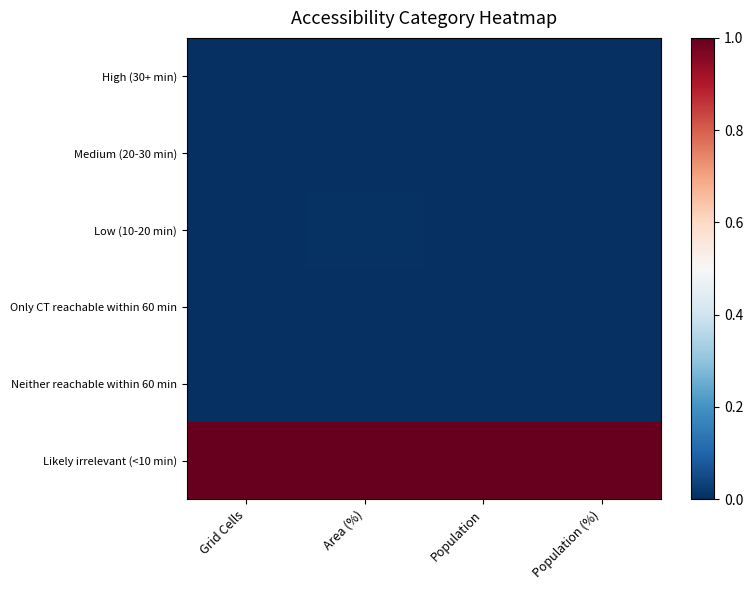

At how many categories does at least one series exceed 0?

4